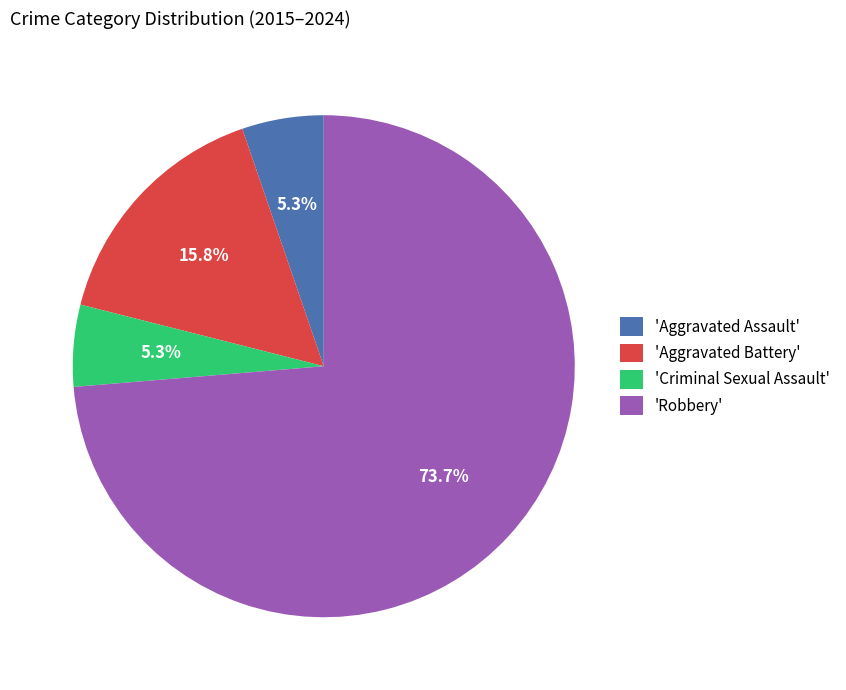

Which category has the biggest portion of the pie?

'Robbery'